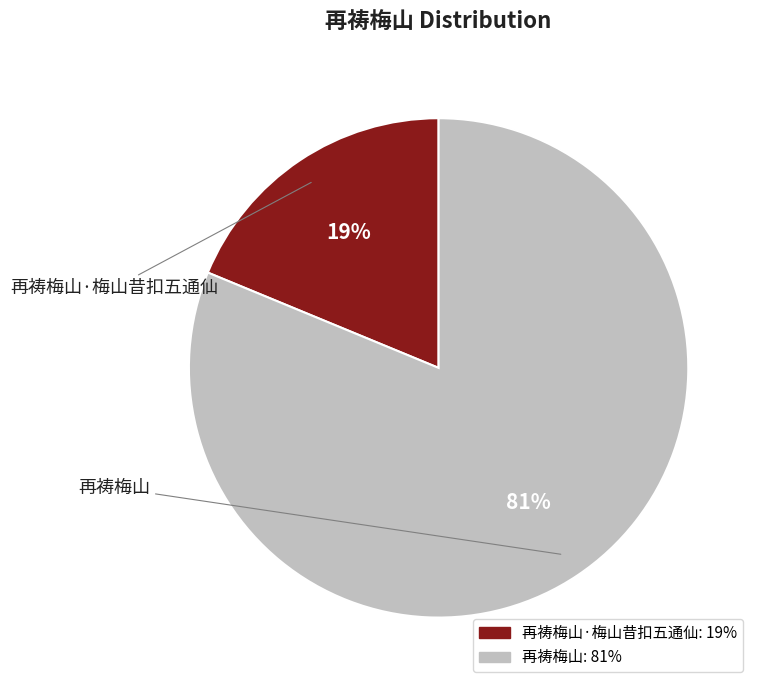

Is 再祷梅山·梅山昔扣五通仙 the majority of the pie?

No